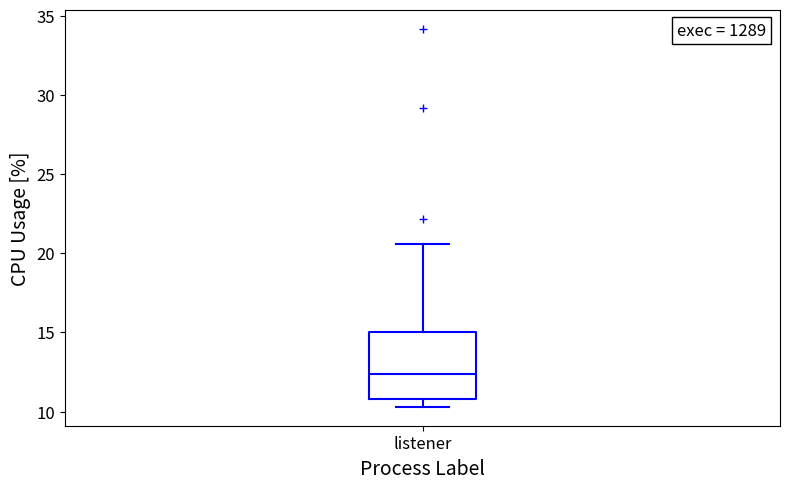

Read this box plot against the y-axis: the position of the median line, the range covered by the box, and the ends of both whiskers. The values are not printed on the chart, so give them approximately, as read against the axis.

median 12.5, box 11.0 to 15.0, whiskers 10.5 to 20.5